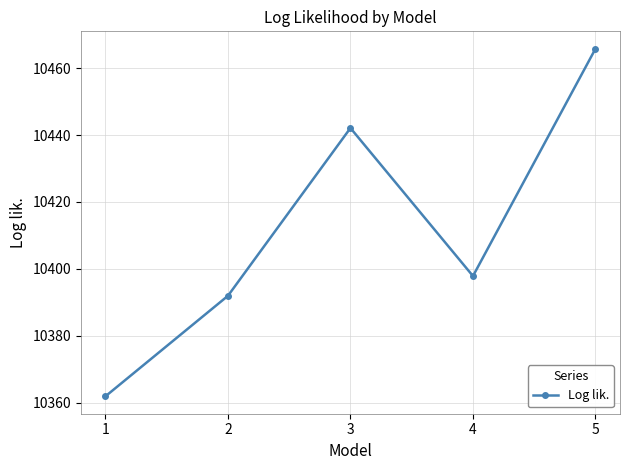

What is the sum of all values?

52059.6